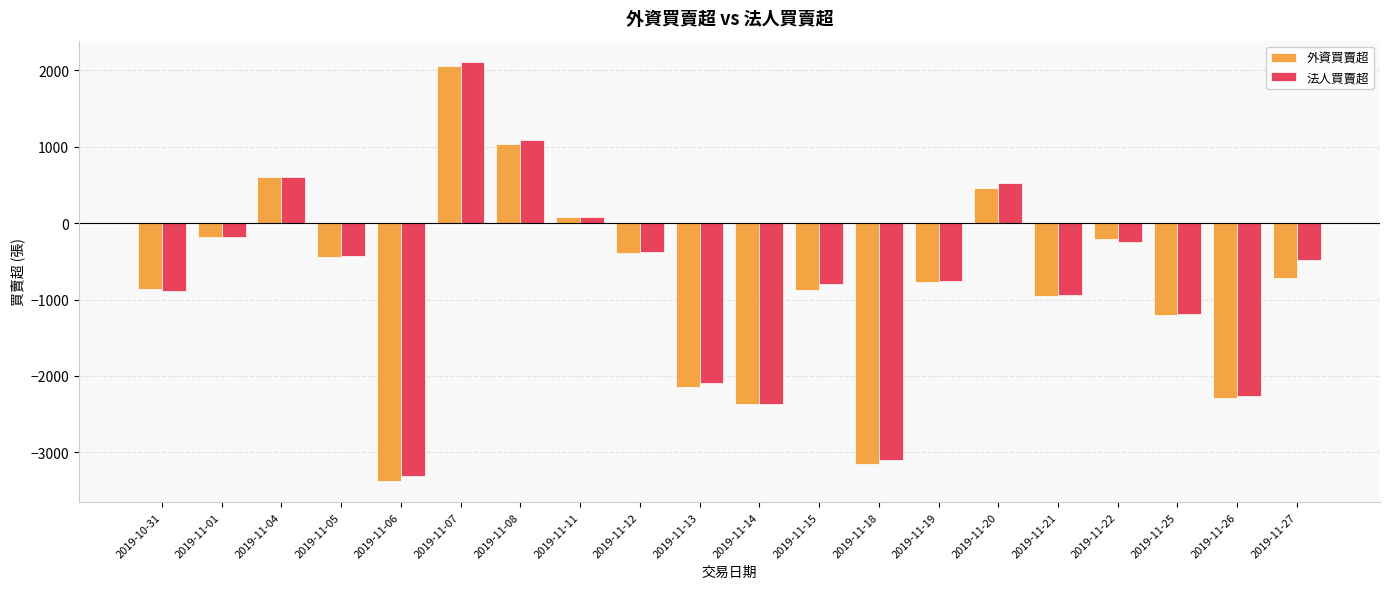

How many groups of bars are there?

20